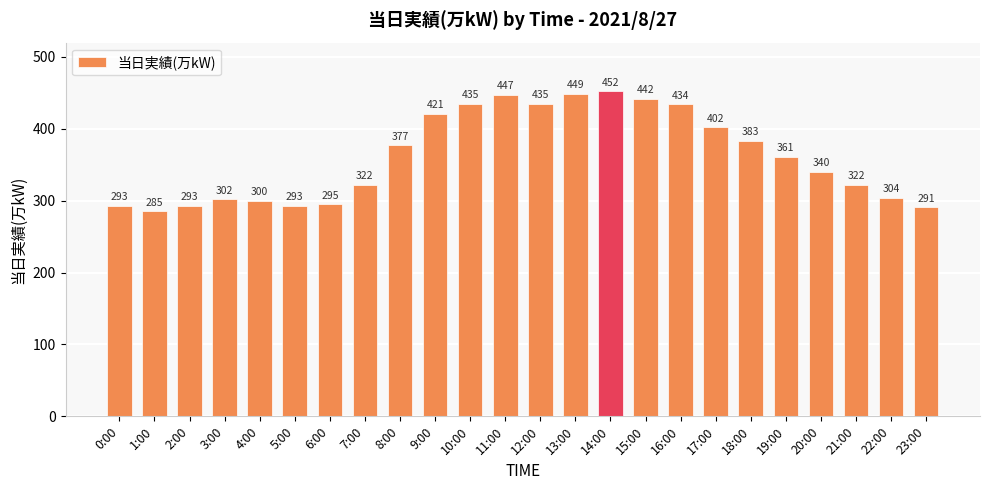

How many data points does each series have?

24